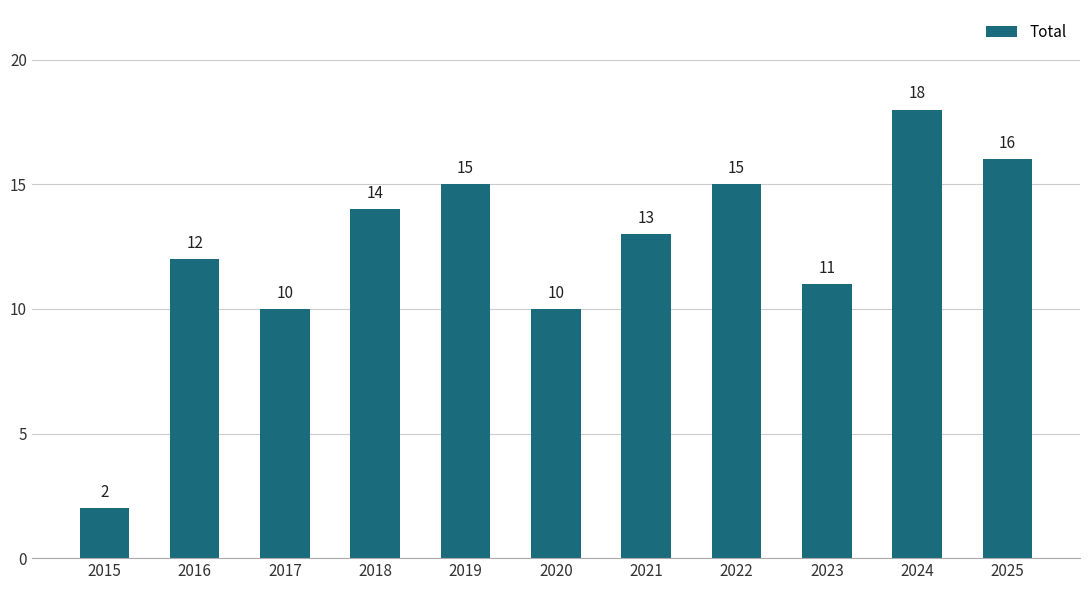

Which category has the lowest value across all series?

2015